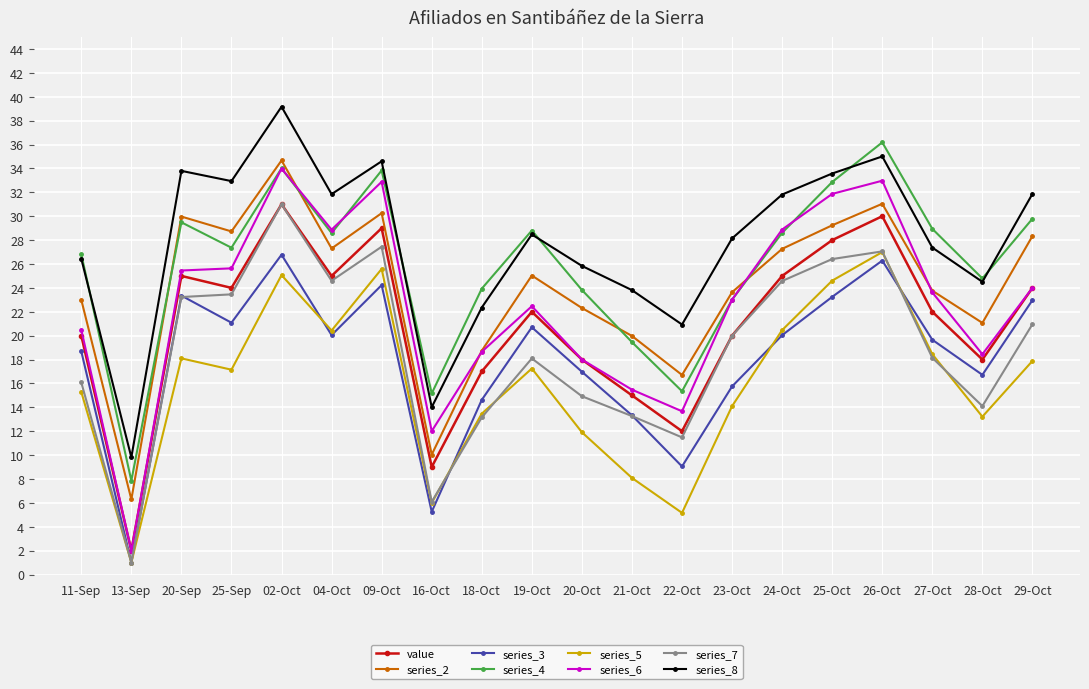

What is the label of the 6th point from the left?

04-Oct